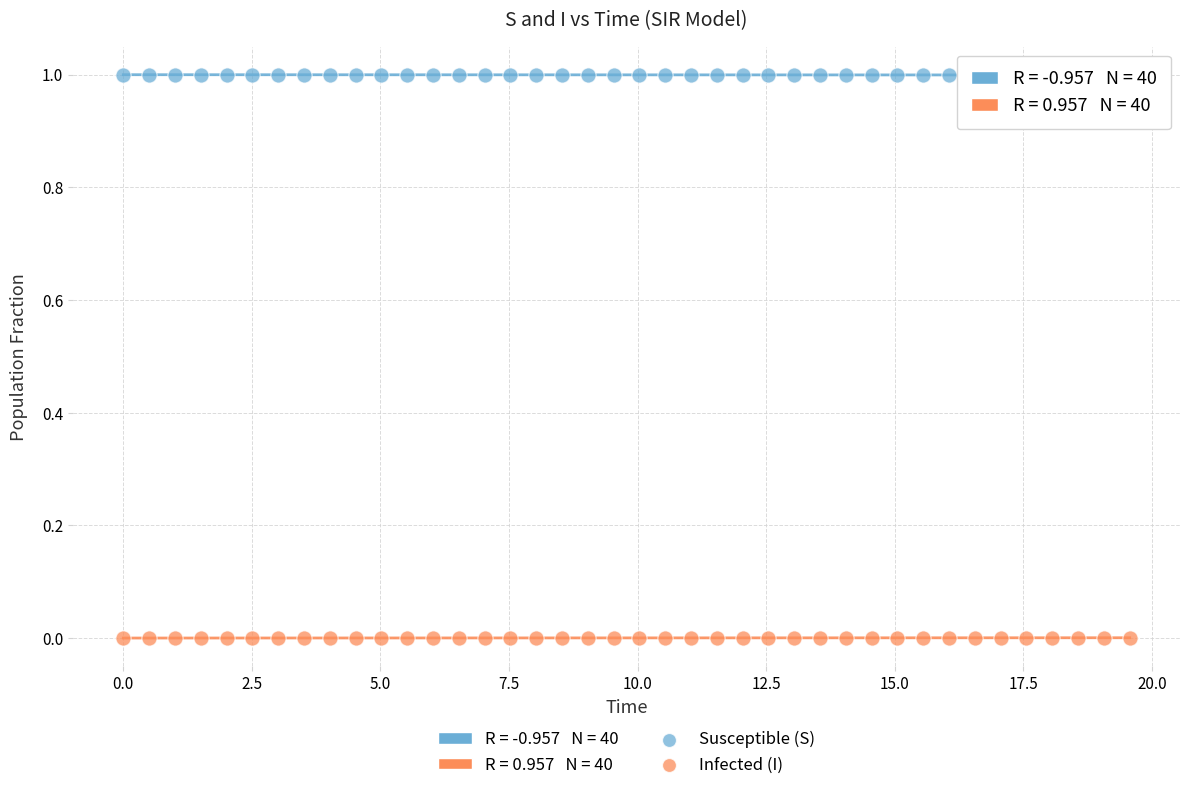

Across all data points, what is the range of X values (max minus min)?

19.6